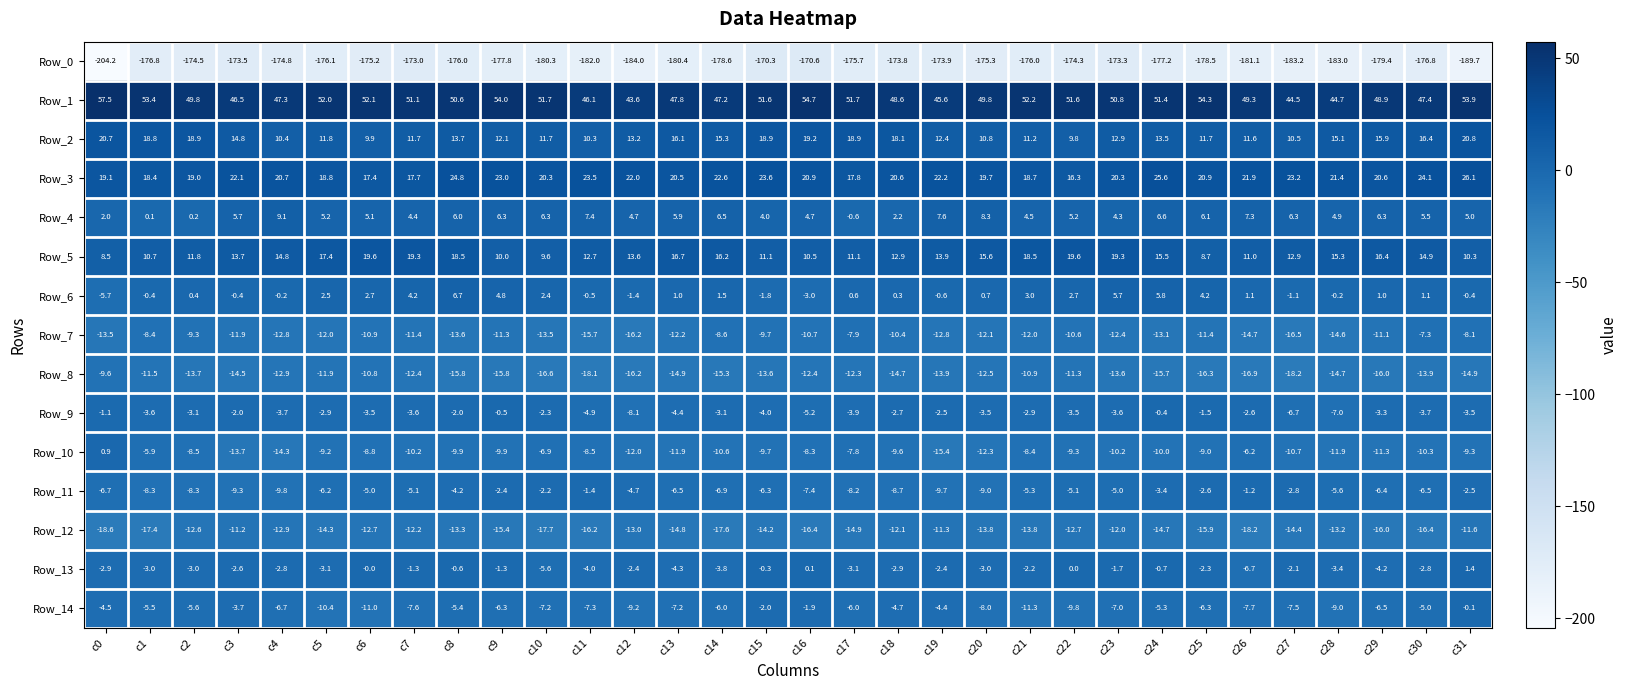

Which series has the largest total across all categories?

Row_1